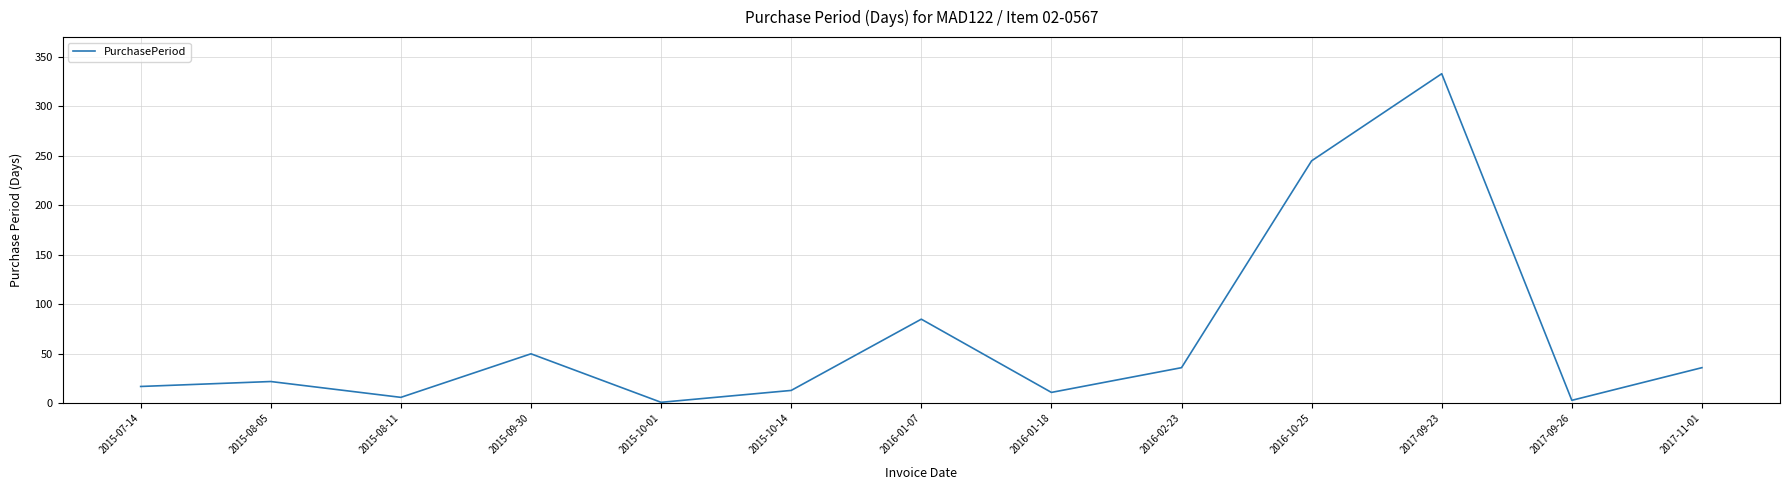

Is it true that the value at 2016-10-25 is 245?

True